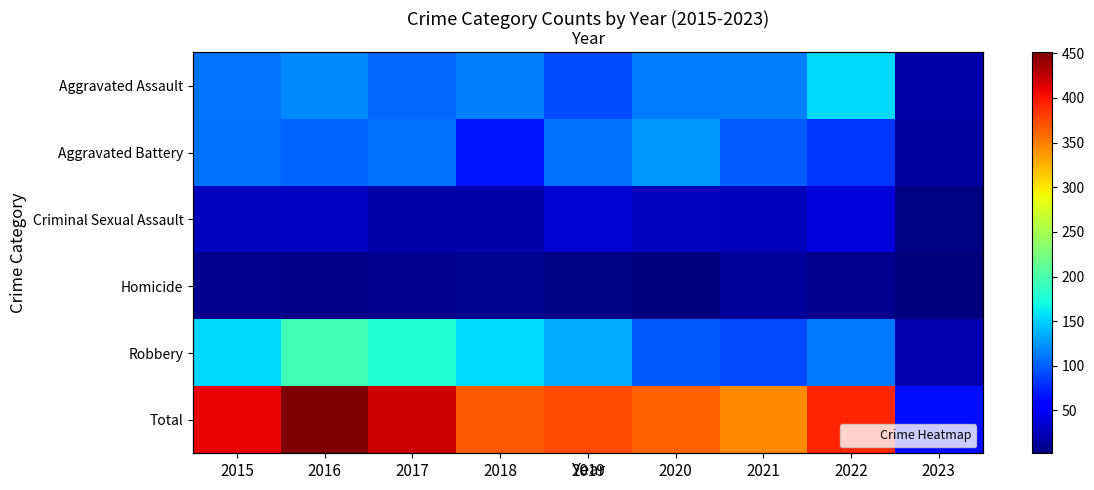

Is it true that Robbery equals 22 at 2023?

True